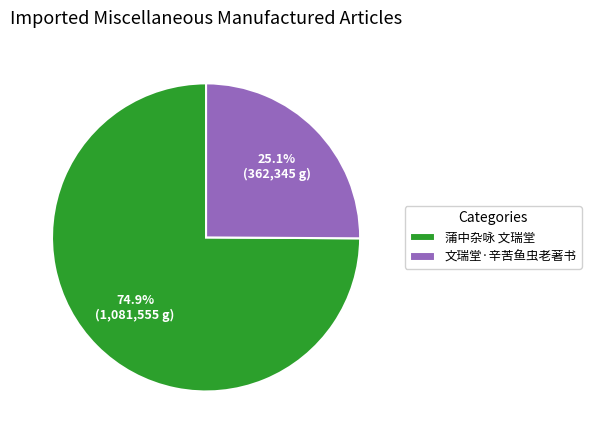

How many slices are in this pie chart?

2